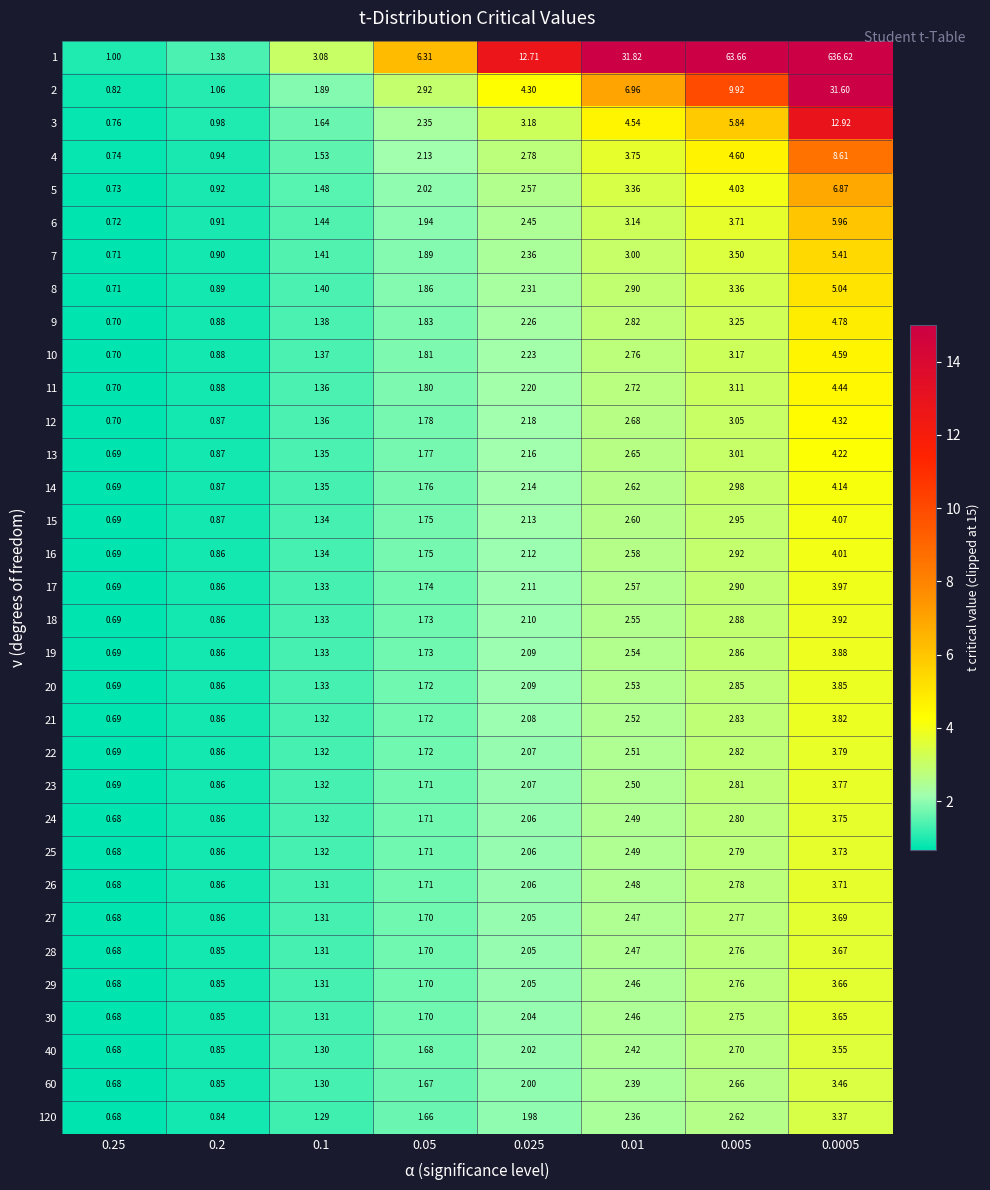

How many values in the 9 series are below 2?

4